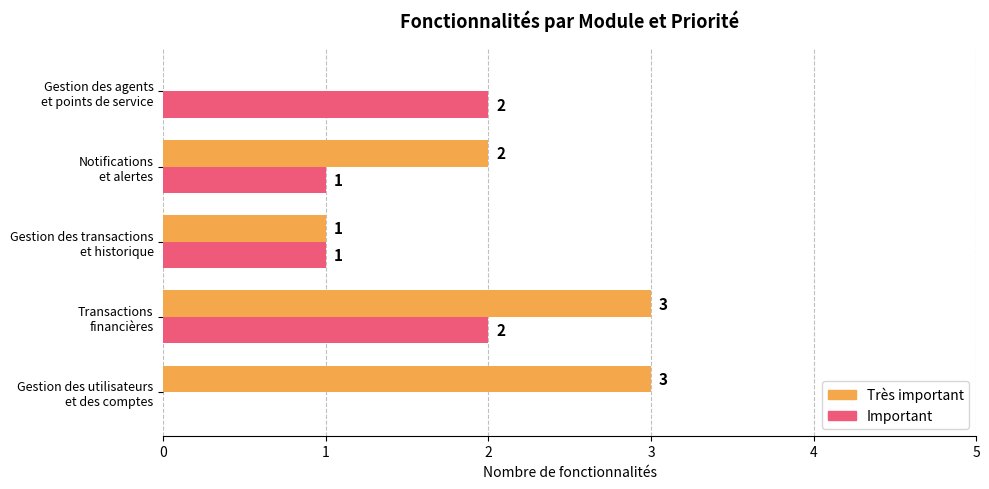

What is the maximum value shown in the chart?

3